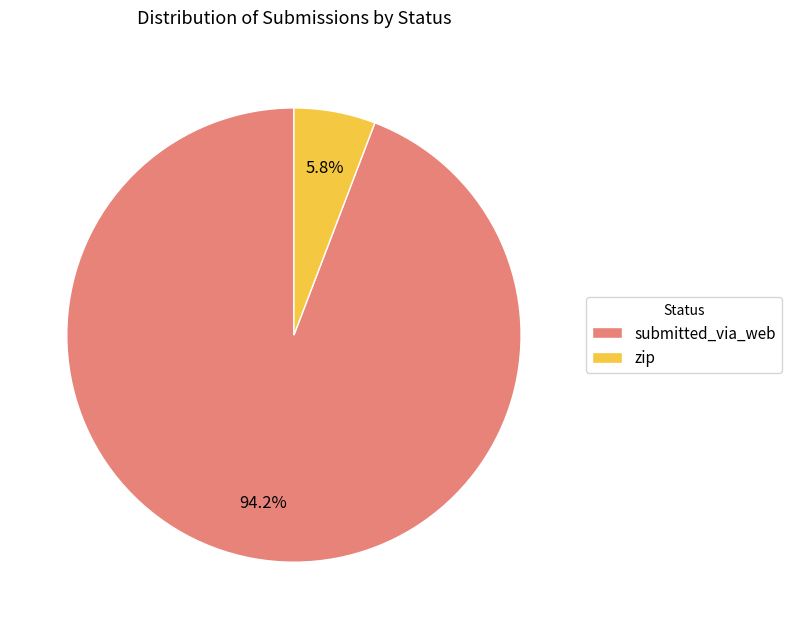

True or false: submitted_via_web accounts for 99% of the total.

False